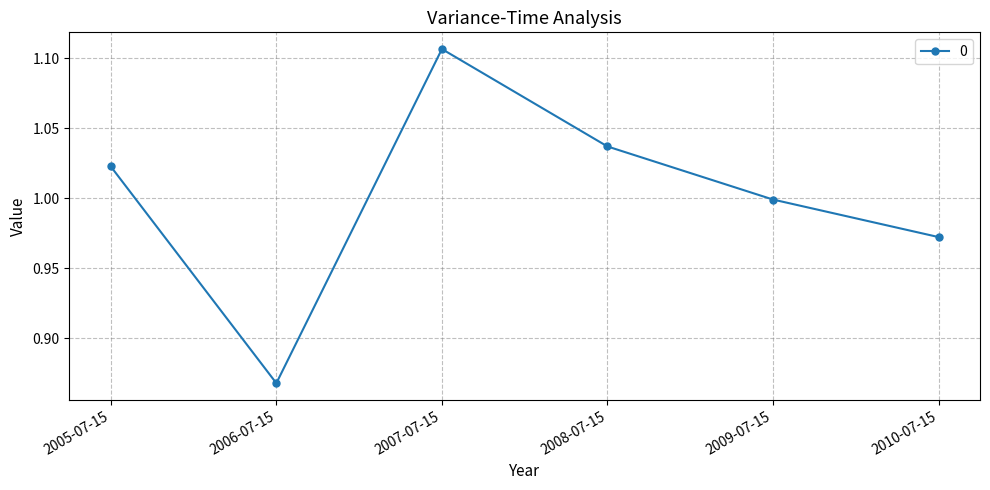

How many points are higher than both their immediate neighbors (excluding endpoints)?

1